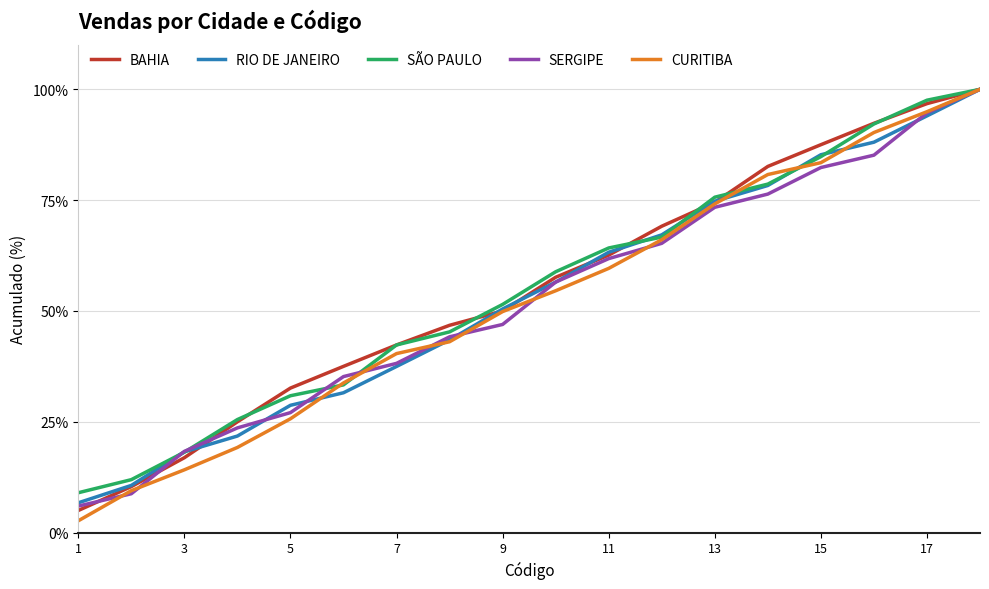

How many values in the BAHIA series exceed 57?

9